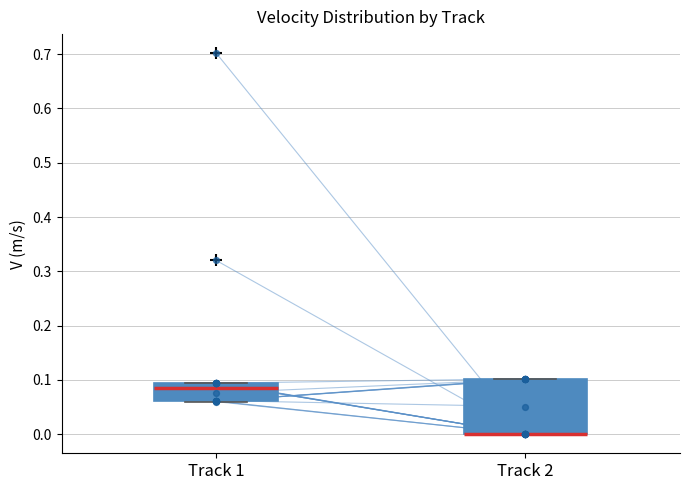

Comparing the boxes themselves (not the whiskers), which one is the tallest?

Track 2